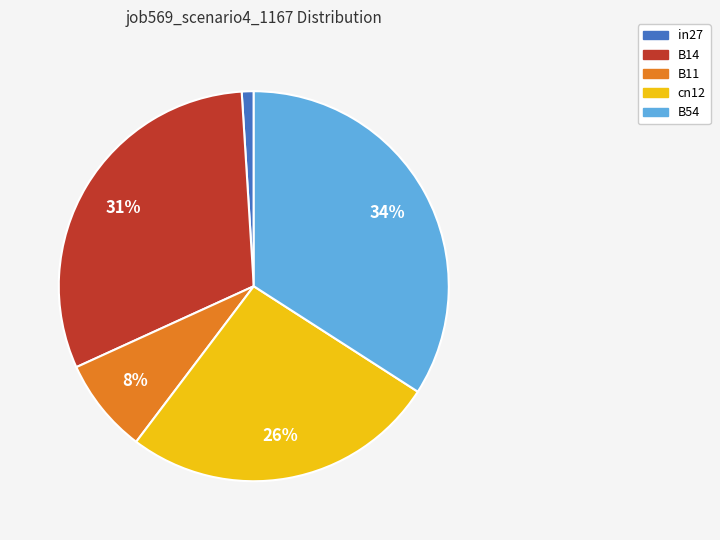

The B11 slice represents 8% of the pie. True or false?

True